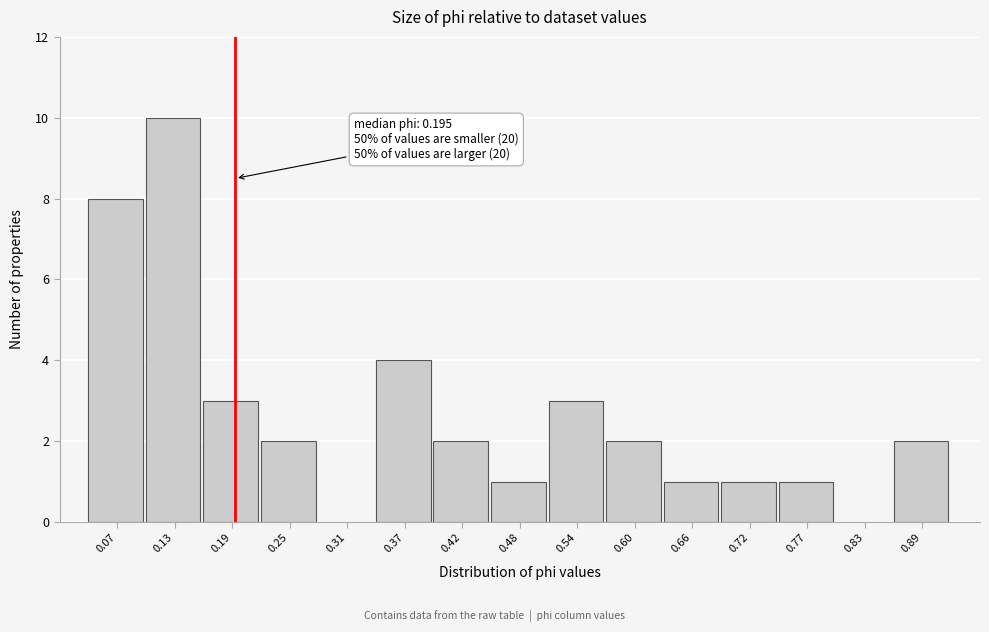

Which range on the x-axis has the tallest bar?

0.10 to 0.16